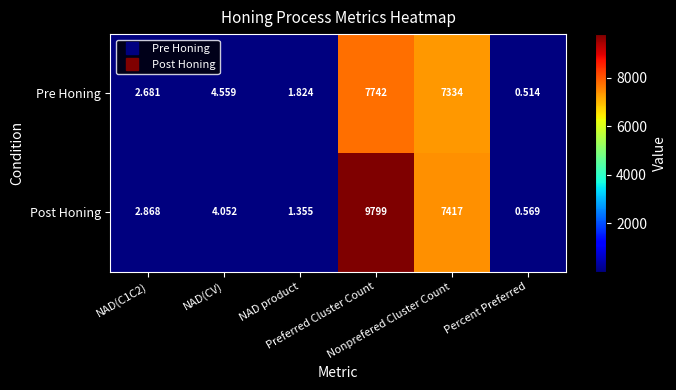

Rank the series by their maximum value, from highest to lowest.

Post Honing, Pre Honing